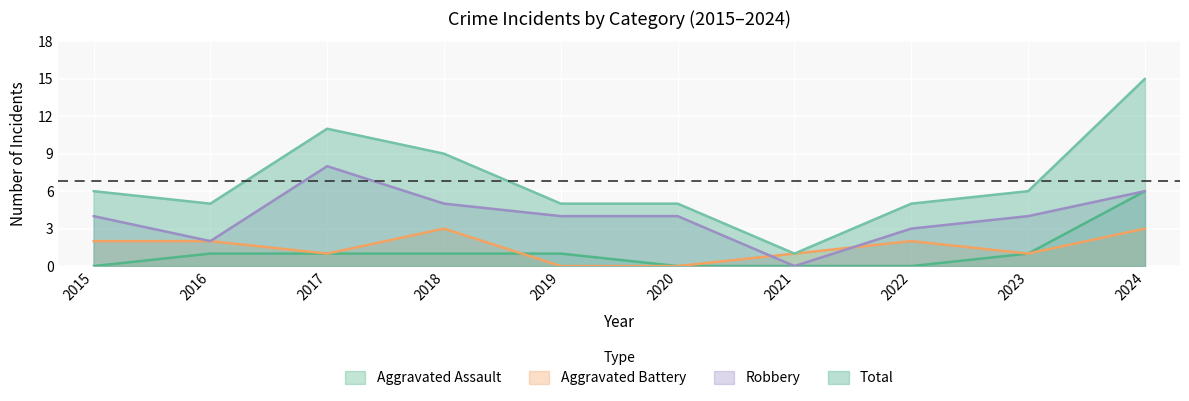

What is the sum of all Robbery values?

40